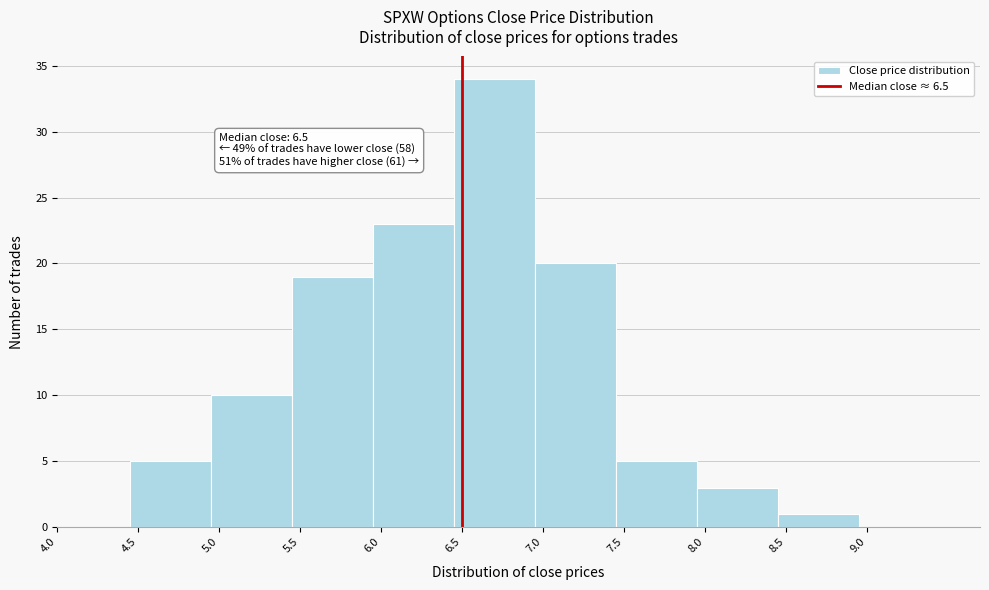

Which range on the x-axis has the tallest bar?

6.45 to 6.95